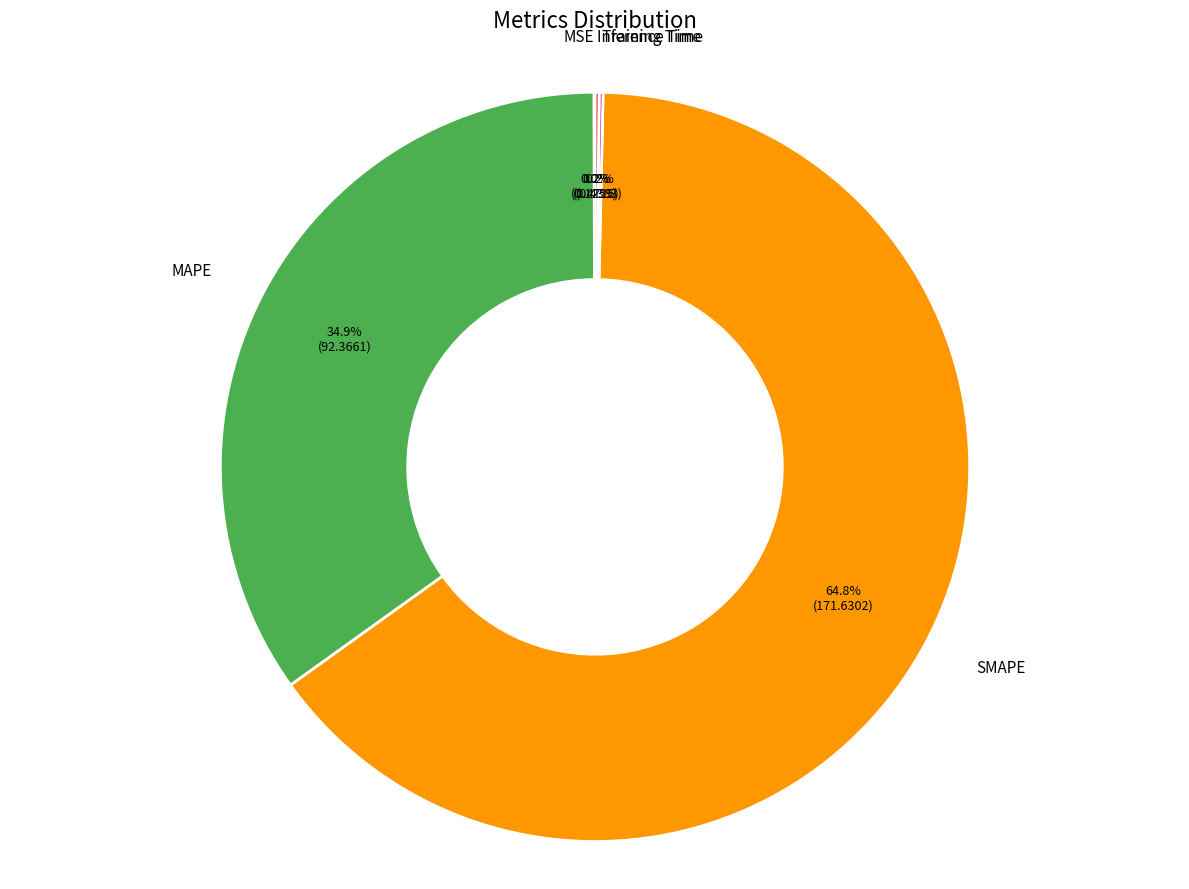

Does any single category account for the majority?

Yes